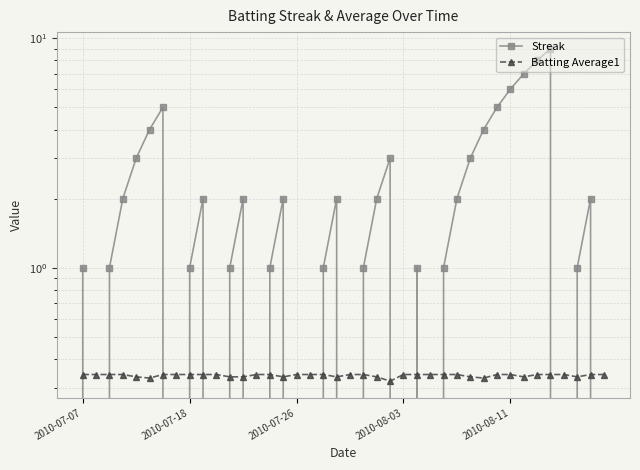

What is the difference between the highest and lowest values at 25?

0.7